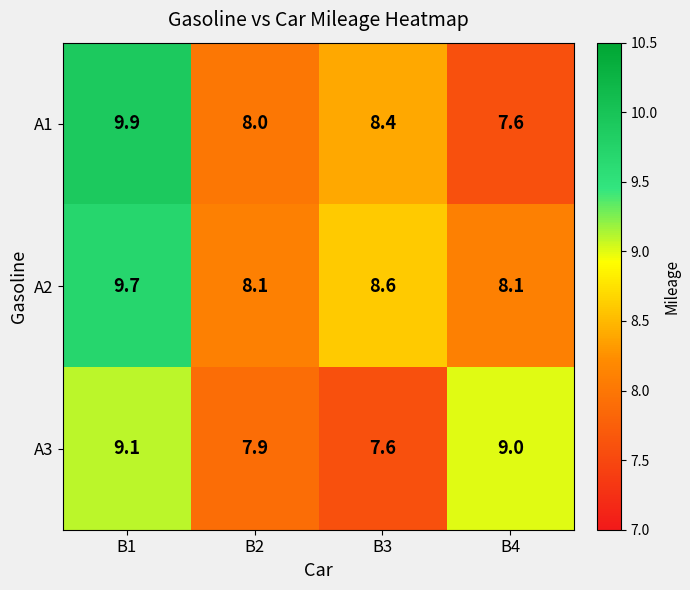

What is the approximate value of A3 at B3?

7.6